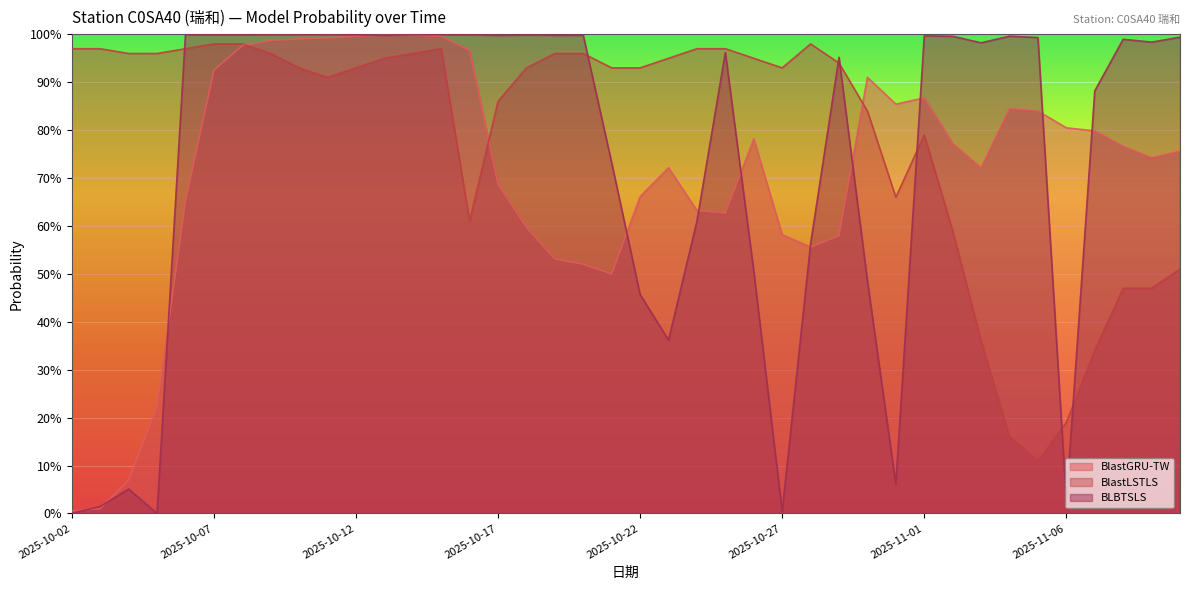

What is the approximate value of BlastLSTLS at 2025-10-30?

0.8